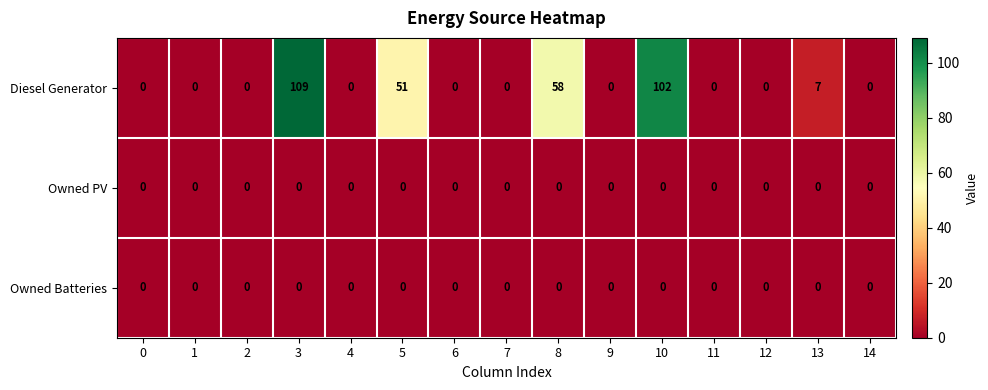

Which series has the largest range (max minus min)?

Diesel Generator